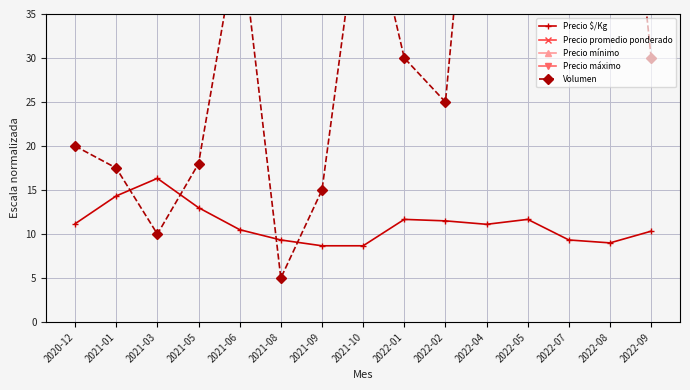

Reading right to left, list all the values displayed in this chart.

Precio $/Kg: 2022-09=10.3	2022-08=9.0	2022-07=9.3	2022-05=11.7	2022-04=11.1	2022-02=11.5	2022-01=11.7	2021-10=8.7	2021-09=8.7	2021-08=9.3	2021-06=10.5	2021-05=13.0	2021-03=16.3	2021-01=14.3	2020-12=11.2
Precio promedio ponderado: 2022-09=155.0	2022-08=135.0	2022-07=140.0	2022-05=175.0	2022-04=166.7	2022-02=170.0	2022-01=175.0	2021-10=130.0	2021-09=130.0	2021-08=140.0	2021-06=157.5	2021-05=195.0	2021-03=245.0	2021-01=215.0	2020-12=167.5
Precio mínimo: 2022-09=150.0	2022-08=130.0	2022-07=140.0	2022-05=170.0	2022-04=150.0	2022-02=170.0	2022-01=170.0	2021-10=130.0	2021-09=130.0	2021-08=140.0	2021-06=155.0	2021-05=190.0	2021-03=240.0	2021-01=200.0	2020-12=165.0
Precio máximo: 2022-09=160.0	2022-08=140.0	2022-07=140.0	2022-05=180.0	2022-04=180.0	2022-02=170.0	2022-01=180.0	2021-10=130.0	2021-09=130.0	2021-08=140.0	2021-06=160.0	2021-05=200.0	2021-03=250.0	2021-01=230.0	2020-12=170.0
Volumen: 2022-09=30.0	2022-08=75.0	2022-07=60.0	2022-05=45.0	2022-04=75.0	2022-02=25.0	2022-01=30.0	2021-10=50.0	2021-09=15.0	2021-08=5.0	2021-06=45.0	2021-05=18.0	2021-03=10.0	2021-01=17.5	2020-12=20.0